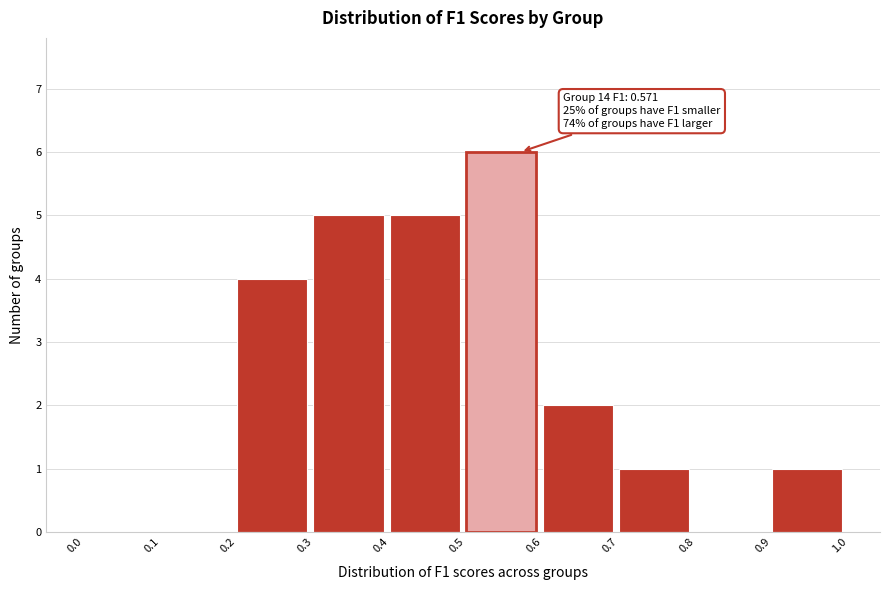

Which range on the x-axis has the tallest bar?

0.5 to 0.6